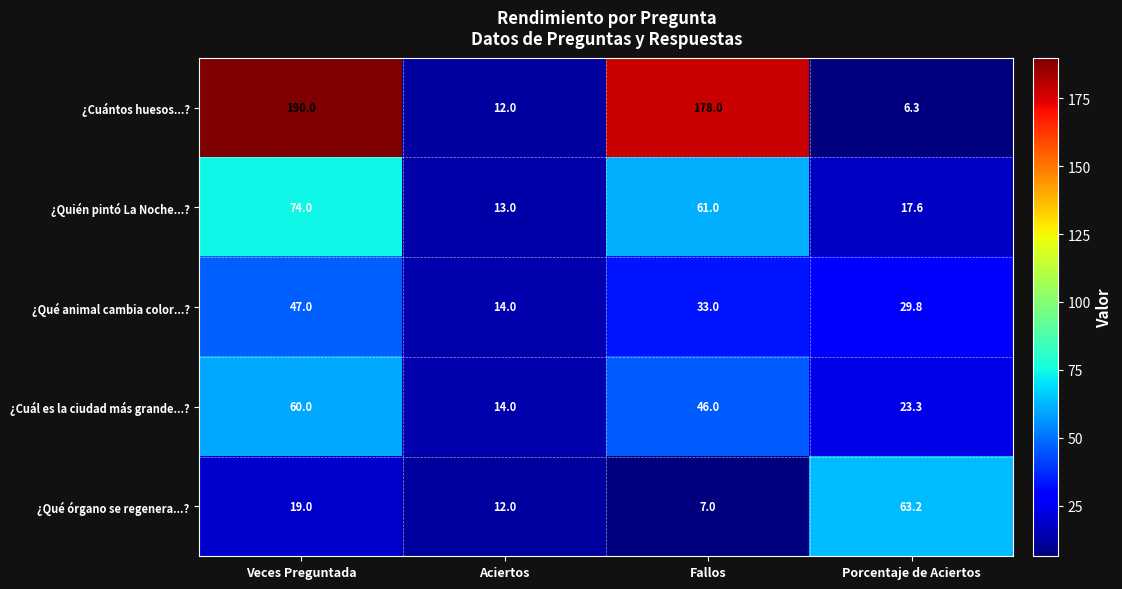

Which series has the largest total across all categories?

¿Cuántos huesos...?